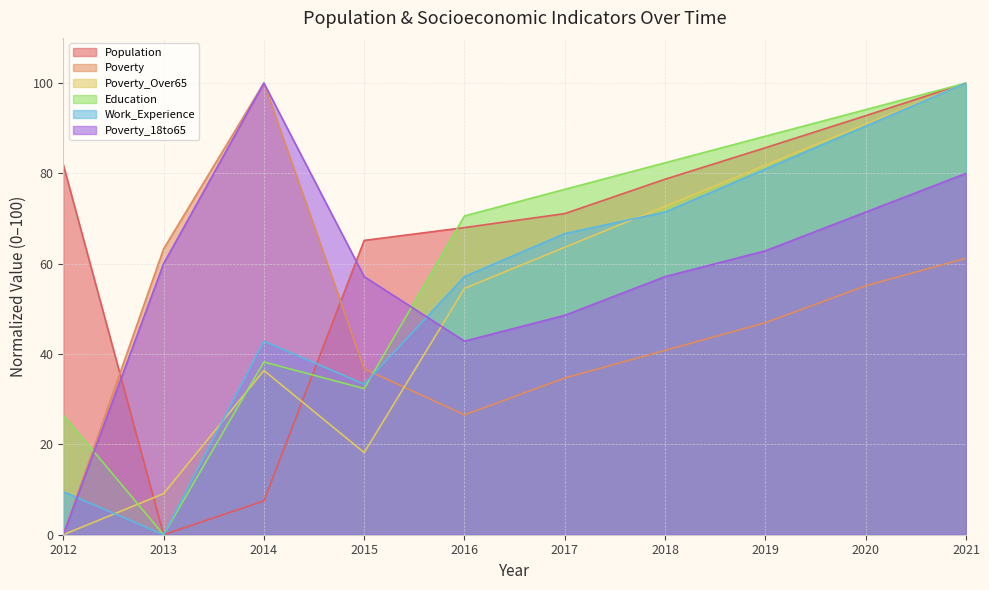

Reading left to right, transcribe all the data shown in this chart.

Population: 81.9	0.0	7.5	65.2	68.0	71.1	78.7	85.7	92.8	100.0
Poverty: 0.0	63.3	100.0	36.7	26.5	34.7	40.8	46.9	55.1	61.2
Poverty_Over65: 0.0	9.1	36.4	18.2	54.5	63.6	72.7	81.8	90.9	100.0
Education: 26.5	0.0	38.2	32.4	70.6	76.5	82.4	88.2	94.1	100.0
Work_Experience: 9.5	0.0	42.9	33.3	57.1	66.7	71.4	81.0	90.5	100.0
Poverty_18to65: 0.0	60.0	100.0	57.1	42.9	48.6	57.1	62.9	71.4	80.0